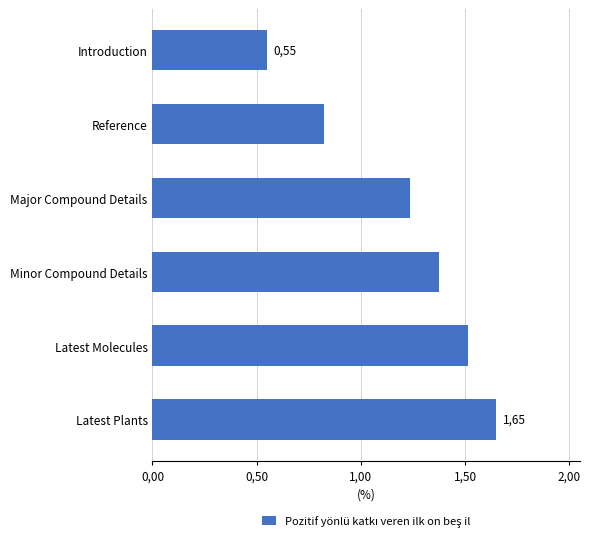

How many data points are above 1?

4